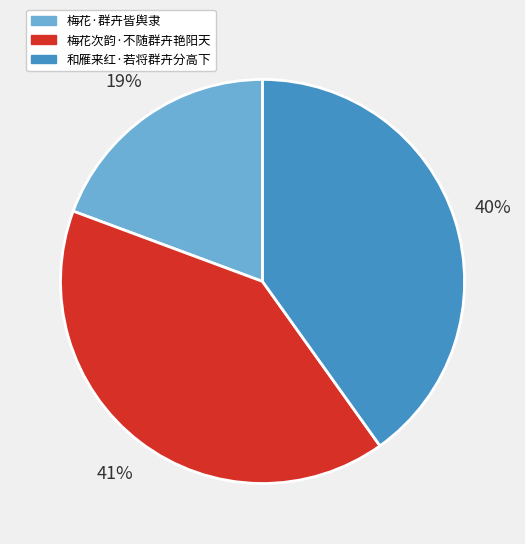

How many segments does this pie chart have?

3